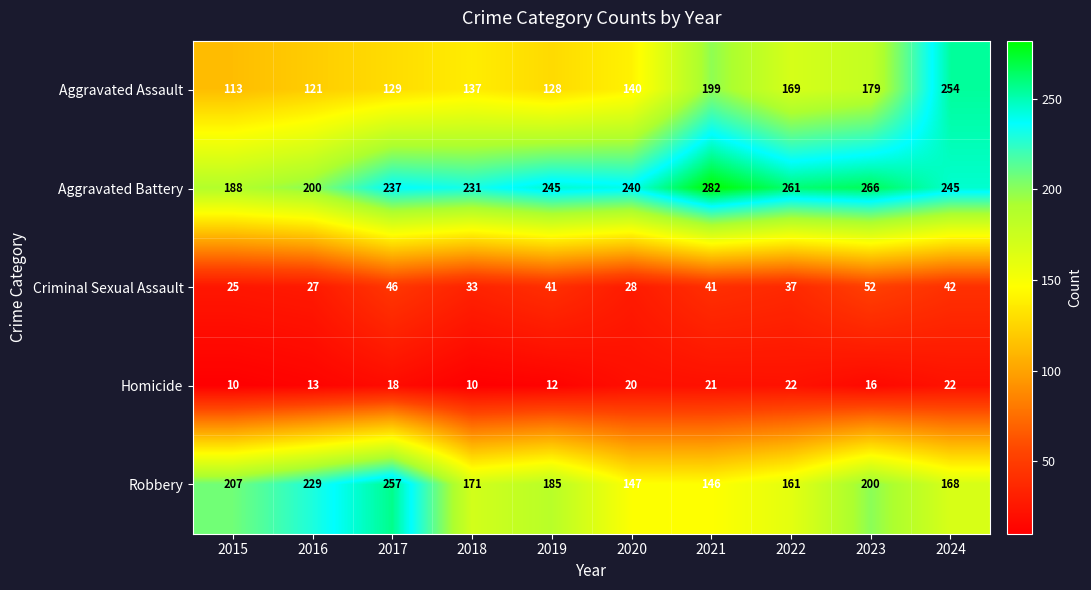

At which category is the sum across all series the highest?

2024